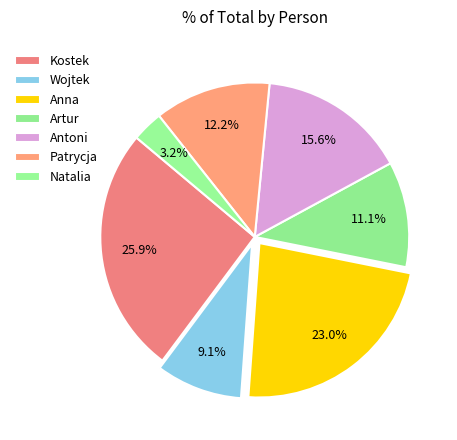

How many segments does this pie chart have?

7